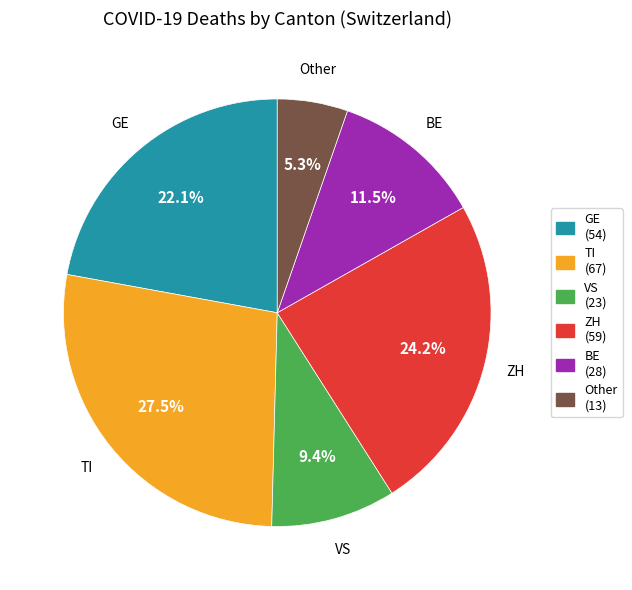

Do VS and BE together represent more than half of the pie?

No